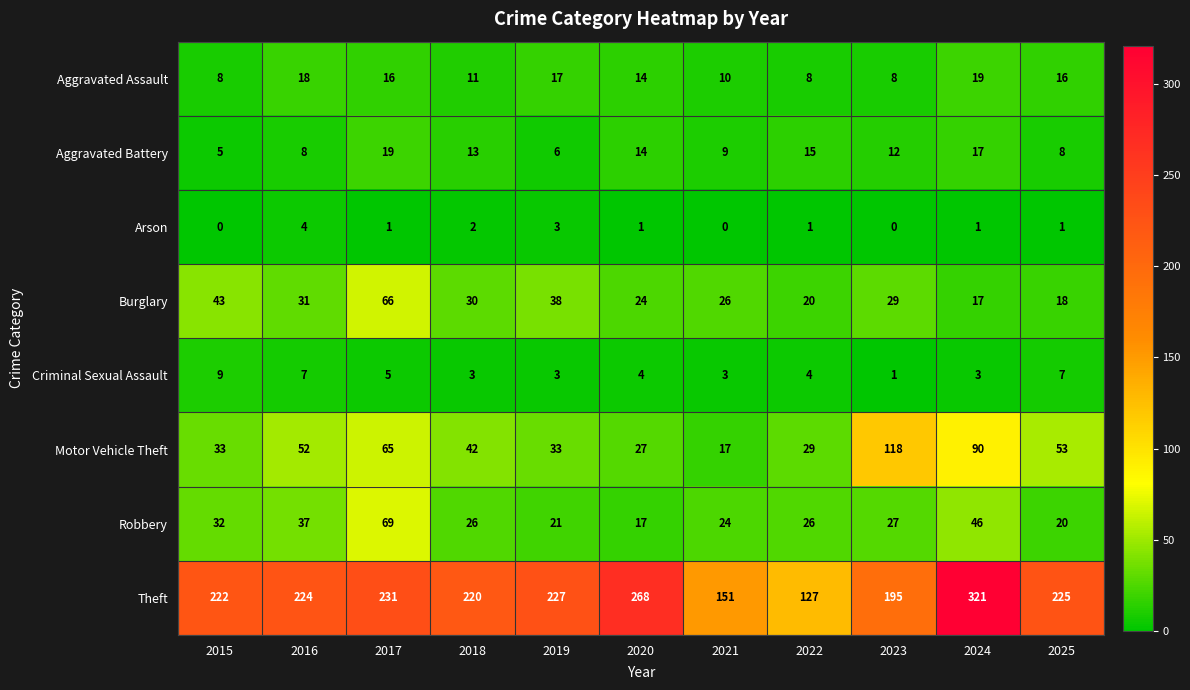

At 2025, list the series in order from smallest to largest.

Arson, Criminal Sexual Assault, Aggravated Battery, Aggravated Assault, Burglary, Robbery, Motor Vehicle Theft, Theft